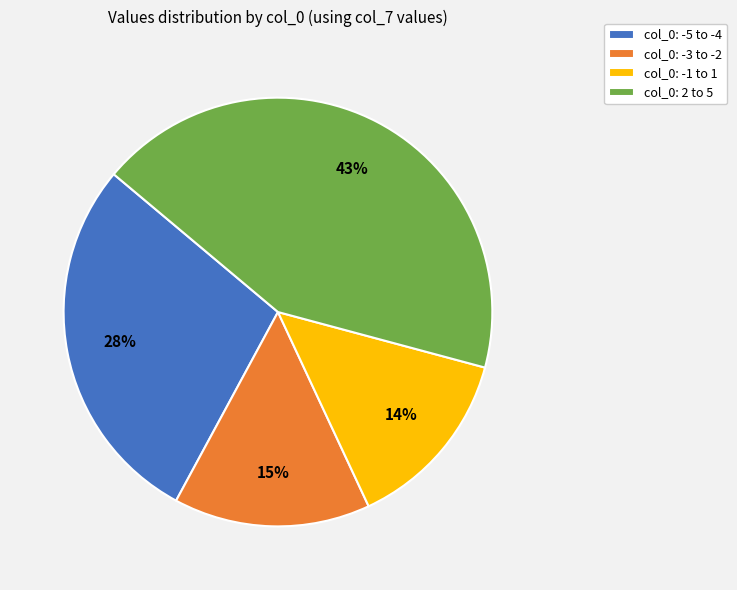

Is there a majority slice in this chart?

No